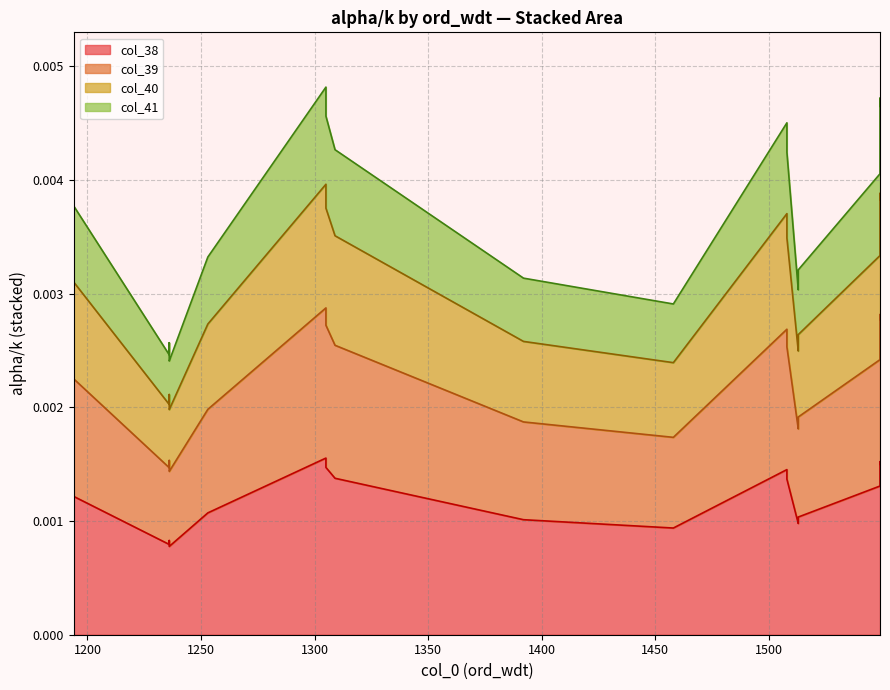

At which category does the chart reach its peak across all series?

1305